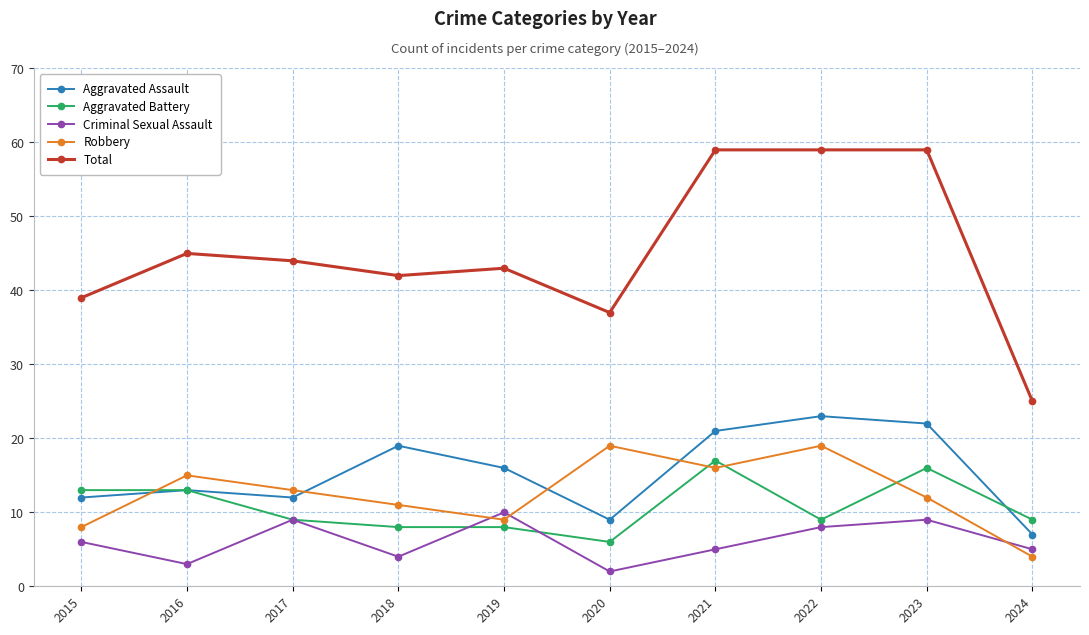

What is the value of the Criminal Sexual Assault point at the 3rd from the left?

9